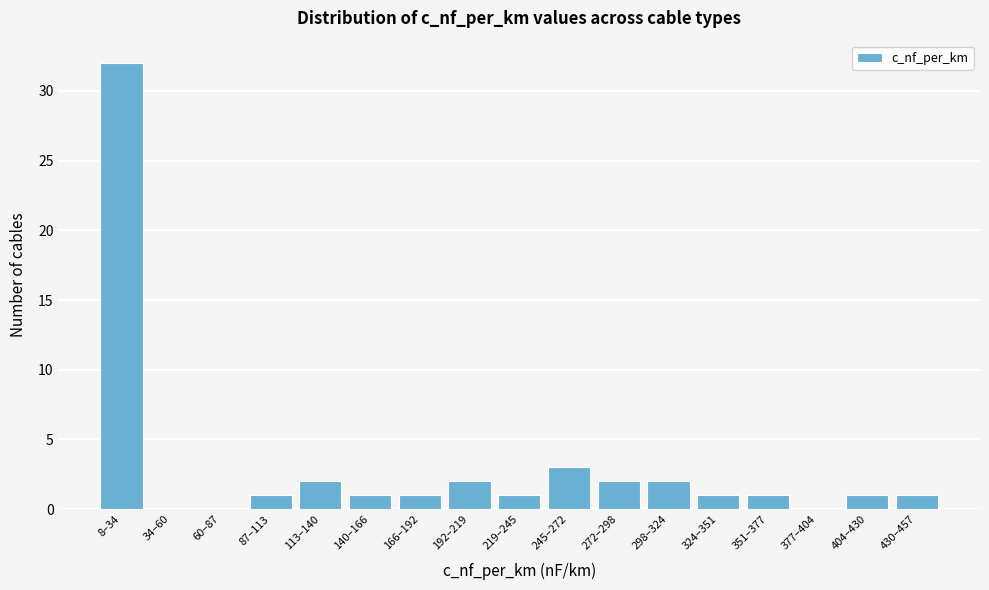

Reading left to right, list all the values displayed in this chart.

8–34=32	34–60=0	60–87=0	87–113=1	113–140=2	140–166=1	166–192=1	192–219=2	219–245=1	245–272=3	272–298=2	298–324=2	324–351=1	351–377=1	377–404=0	404–430=1	430–457=1